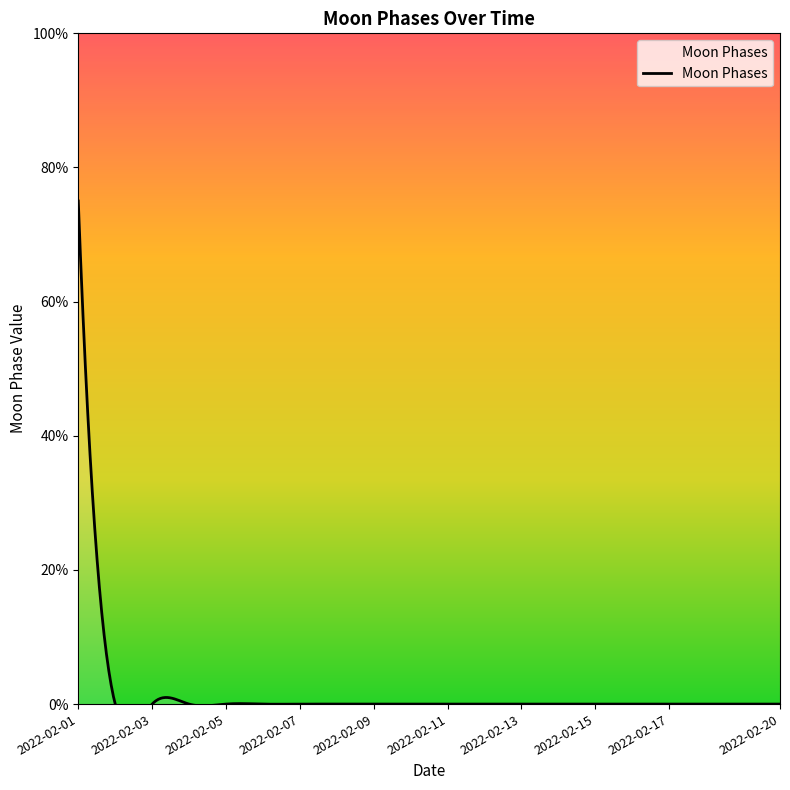

At which category does the chart reach its minimum across all series?

2022-02-02